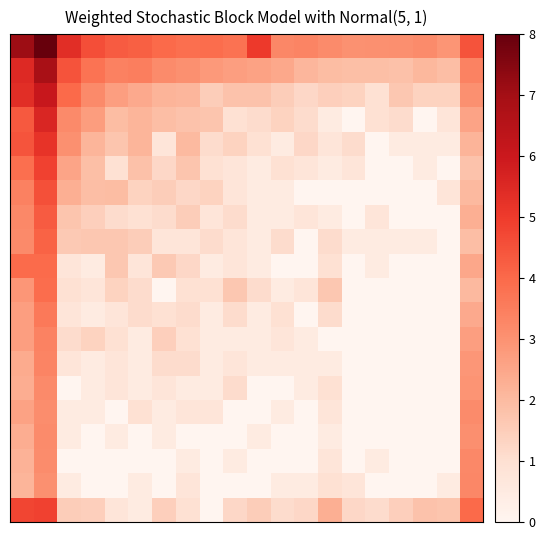

At which category is the sum across all series the highest?

1